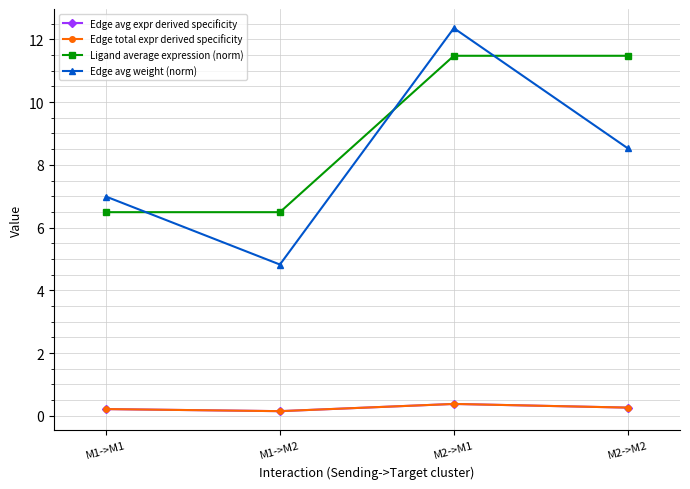

What is the value of the Edge avg expr derived specificity point at the 2nd from the left?

0.1